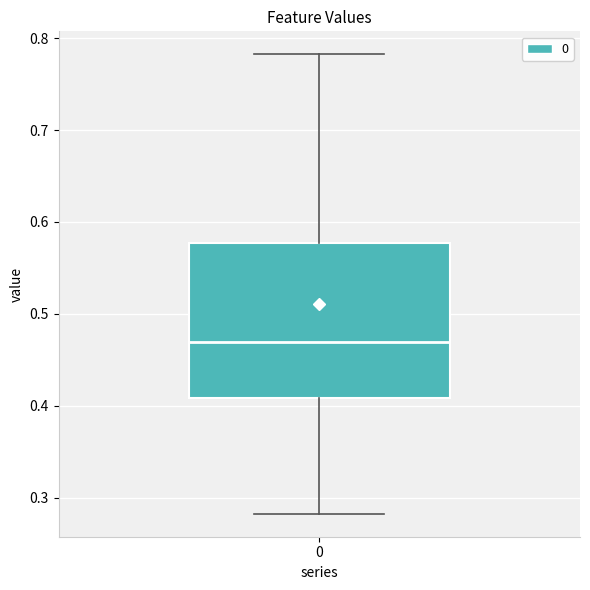

Read this box plot against the y-axis: the position of the median line, the range covered by the box, and the ends of both whiskers. The values are not printed on the chart, so give them approximately, as read against the axis.

median 0.47, box 0.41 to 0.58, whiskers 0.28 to 0.78